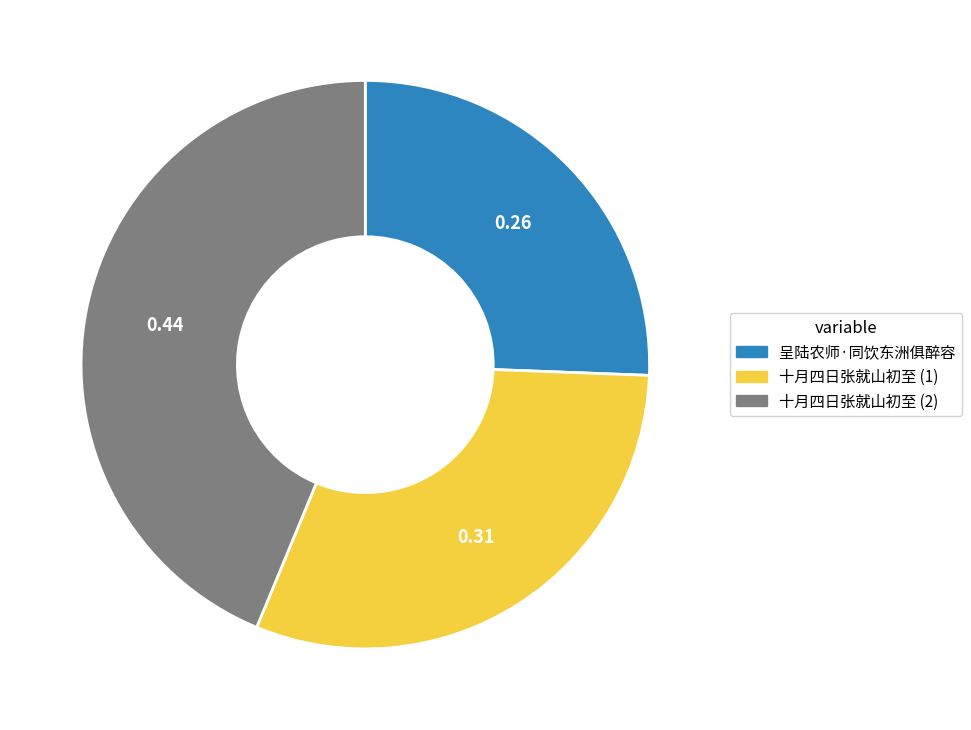

Is the sum of 十月四日张就山初至 (2) and 呈陆农师·同饮东洲俱醉容 greater than half?

Yes